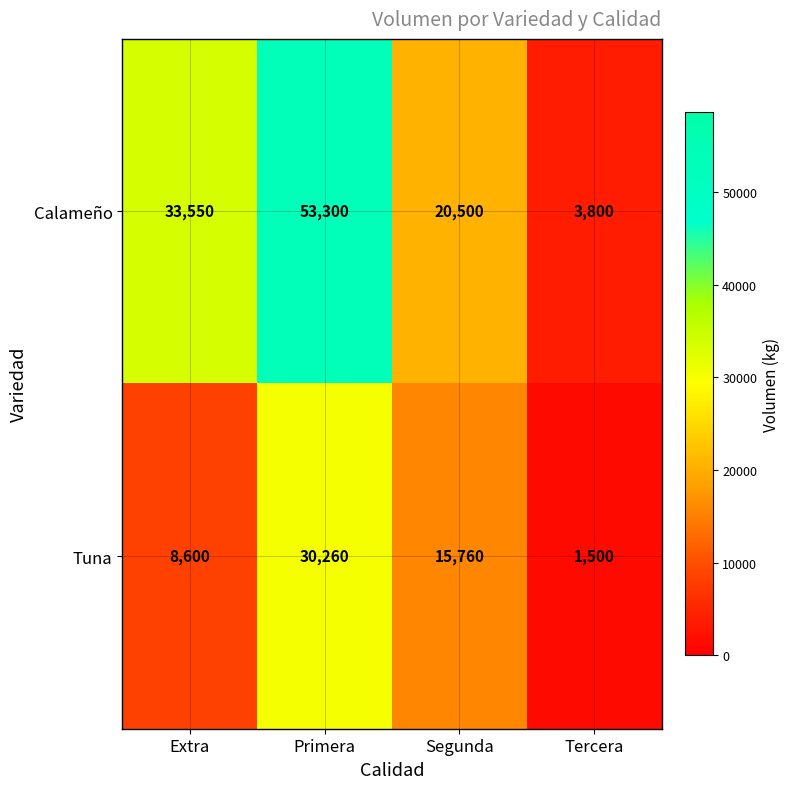

How many data points does each series have?

4